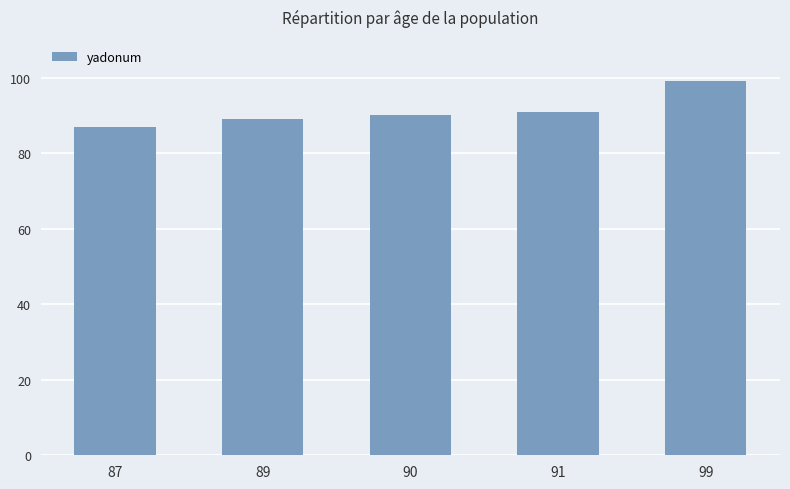

Rank the categories by value from lowest to highest.

87, 89, 90, 91, 99